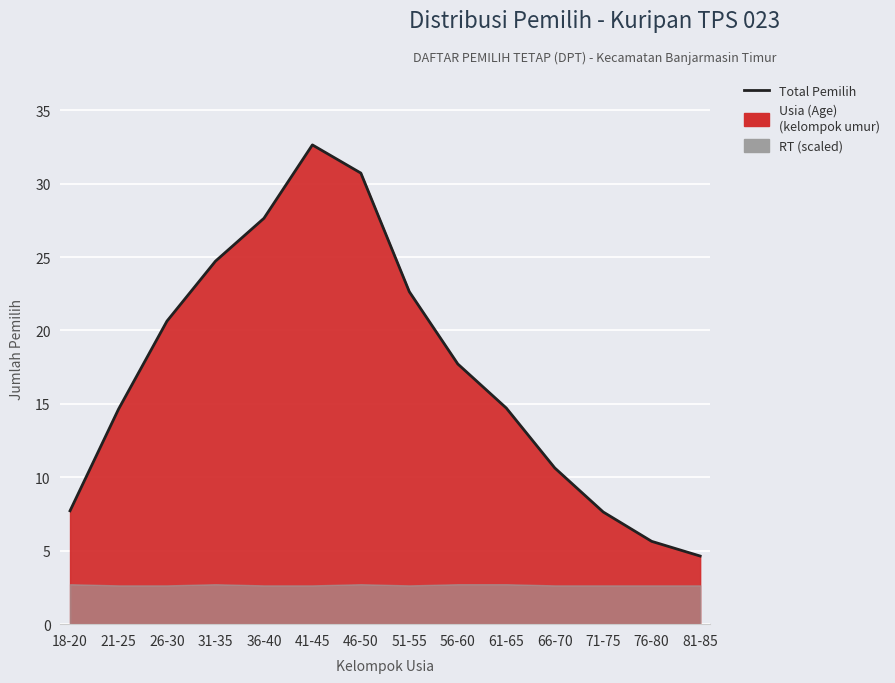

True or false: there are more than 1 points higher than both neighbors.

False